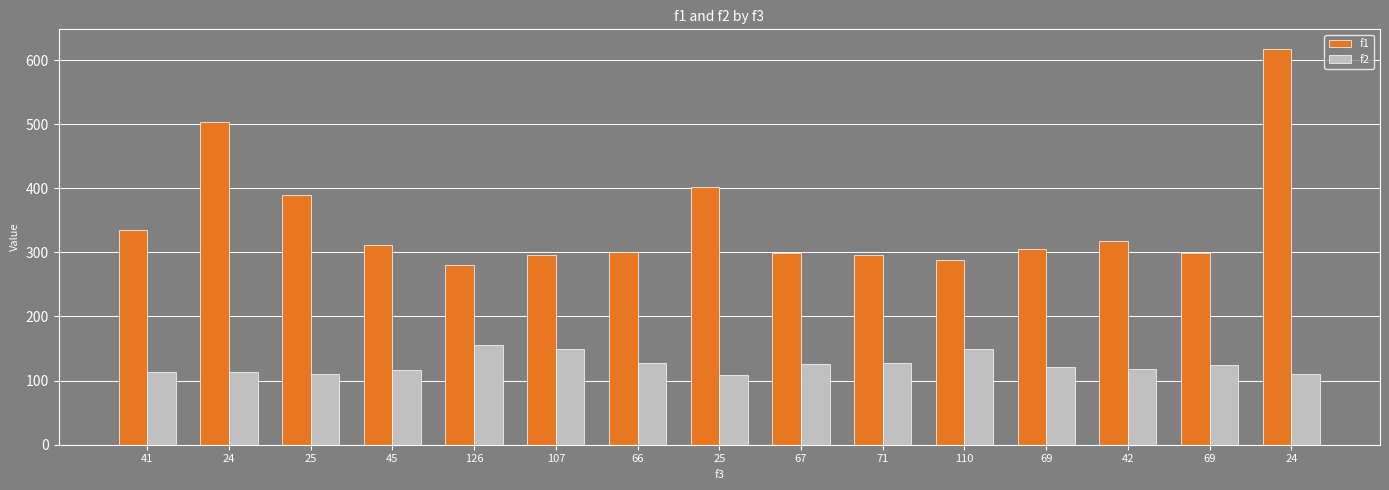

How many bars are there in total?

30